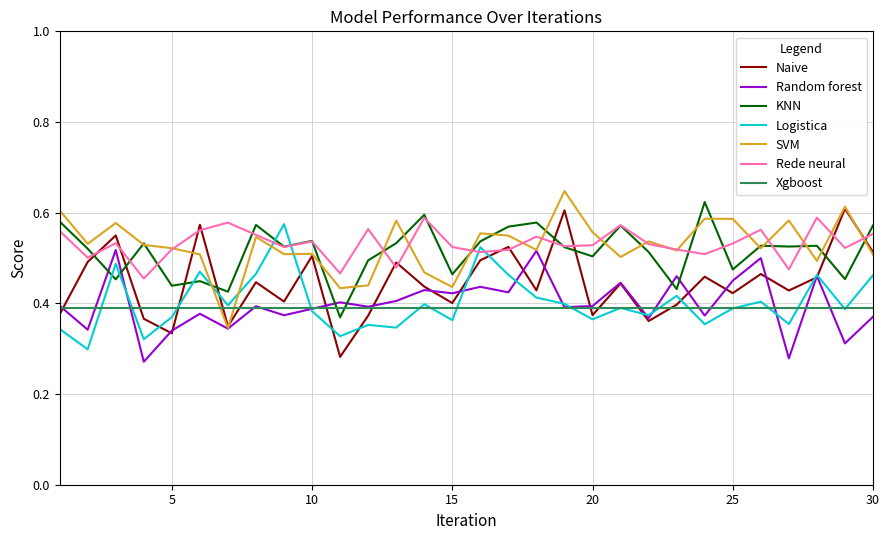

True or false: Rede neural and Logistica intersect in this chart.

True